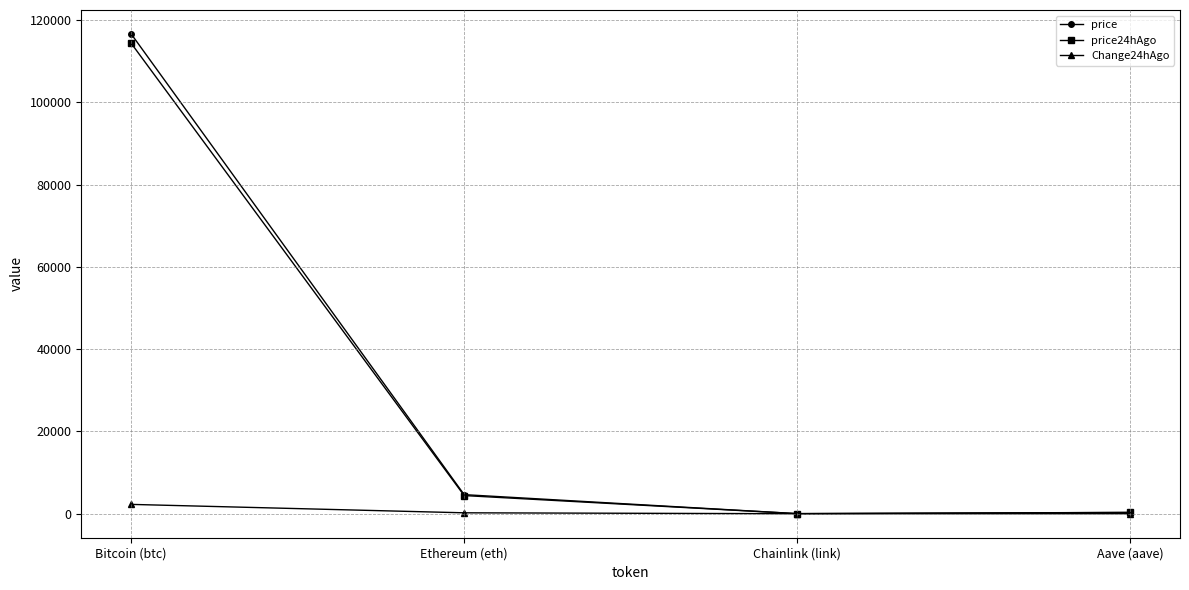

What is the sum of the price values at Bitcoin (btc) and Ethereum (eth)?

121239.3